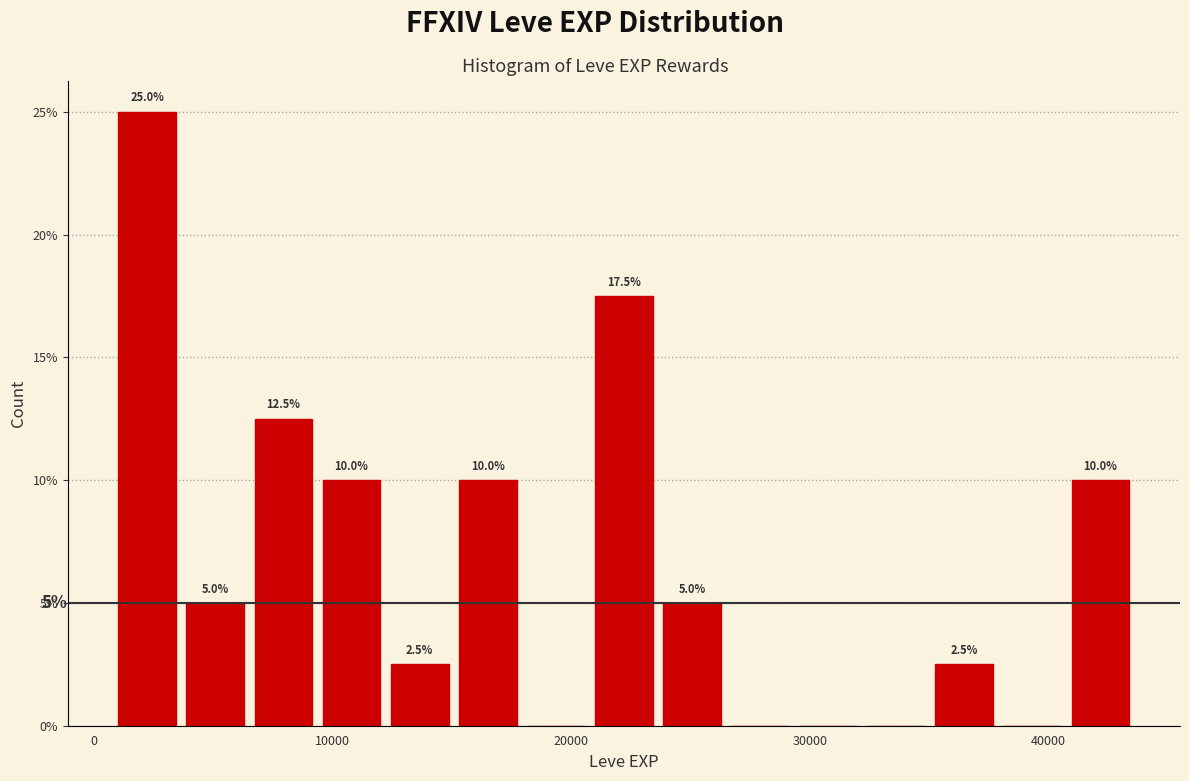

Read against the x-axis, roughly where is the centre of the tallest bar?

2000